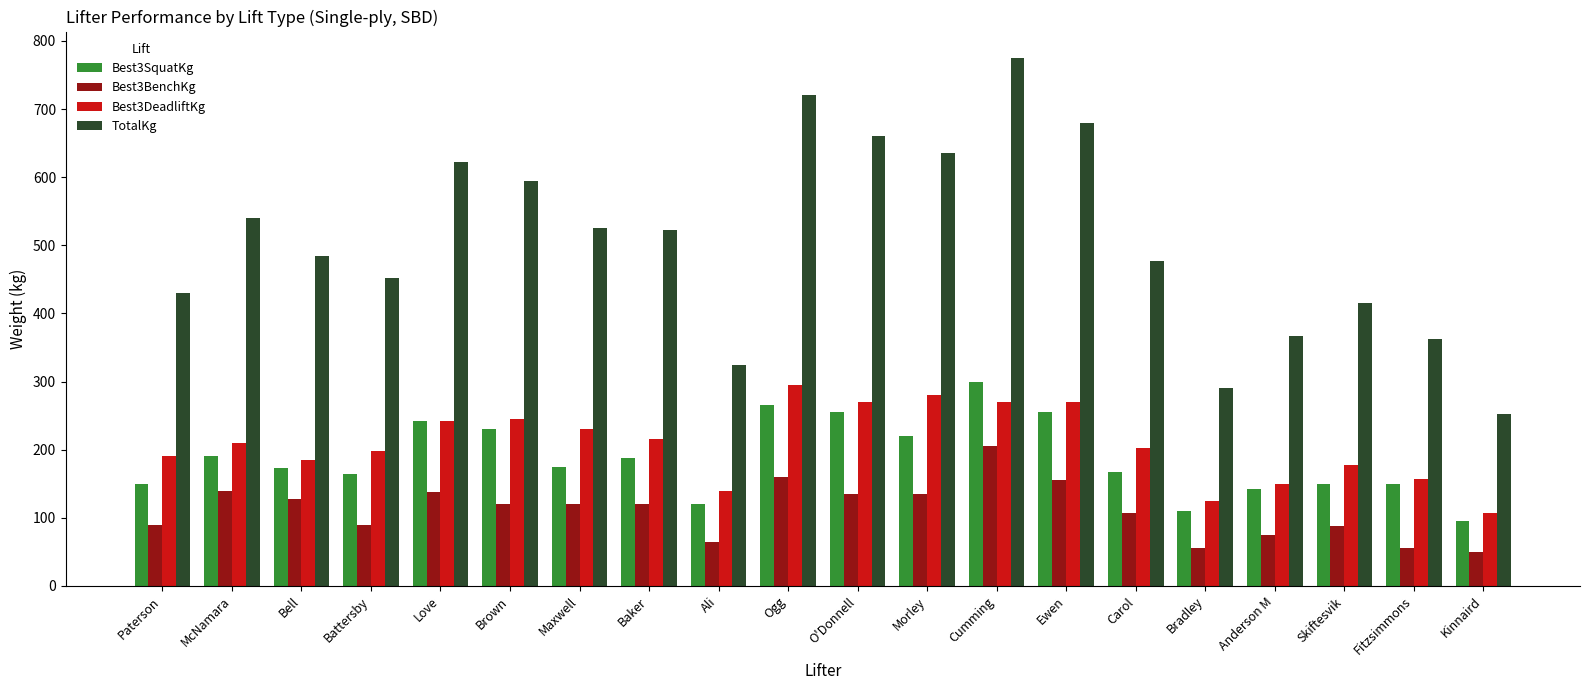

Where does the Best3SquatKg series first go above 175?

McNamara